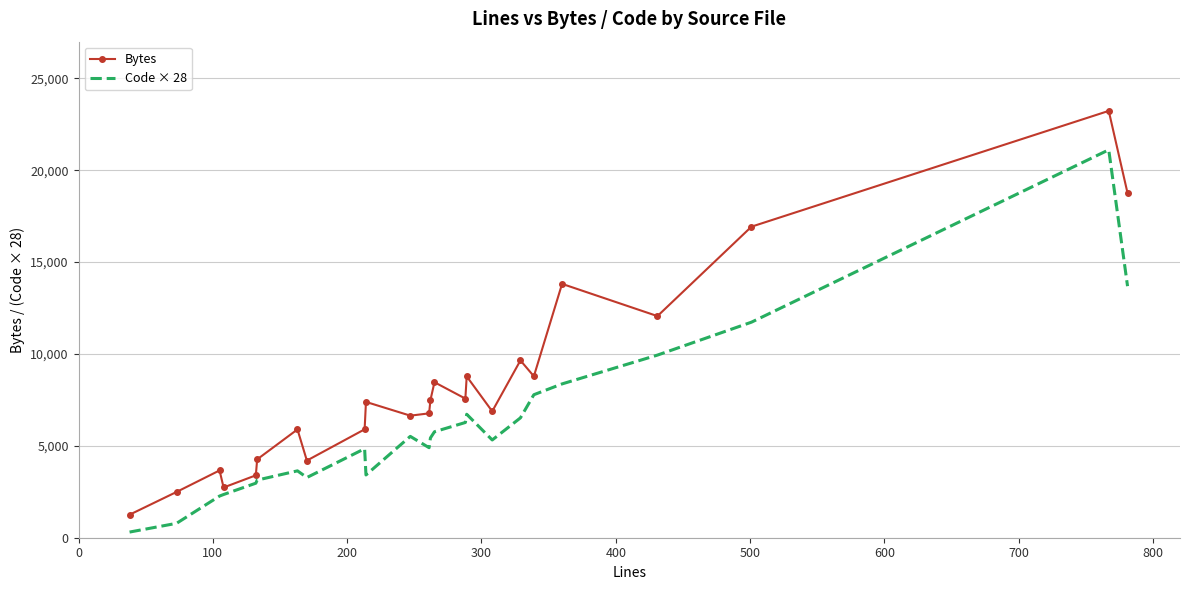

List the series in order of their peak value, highest first.

Bytes, Code × 28